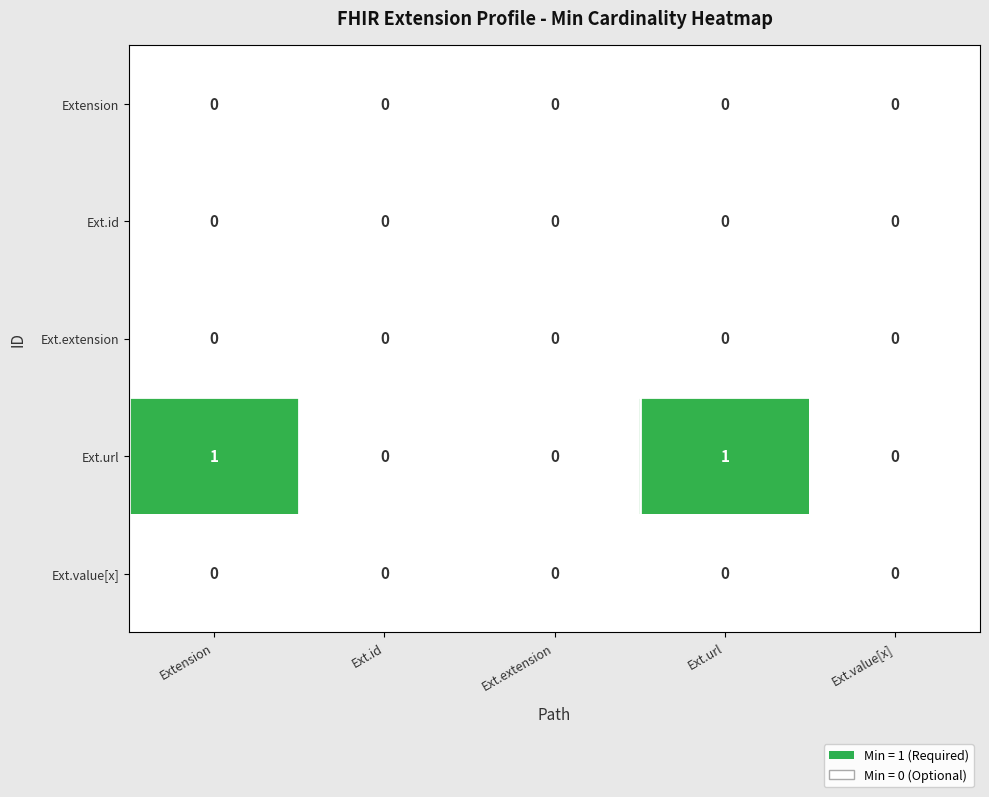

Reading left to right, list all the values displayed in this chart.

Extension: 0	0	0	0	0
Ext.id: 0	0	0	0	0
Ext.extension: 0	0	0	0	0
Ext.url: 1	0	0	1	0
Ext.value[x]: 0	0	0	0	0